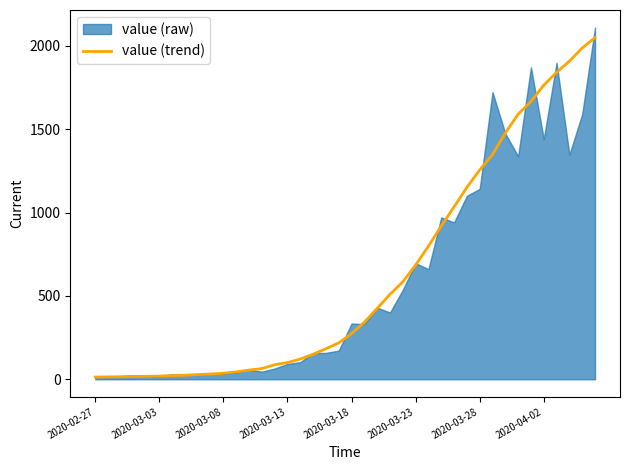

At which category does the chart reach its minimum across all series?

2020-02-27